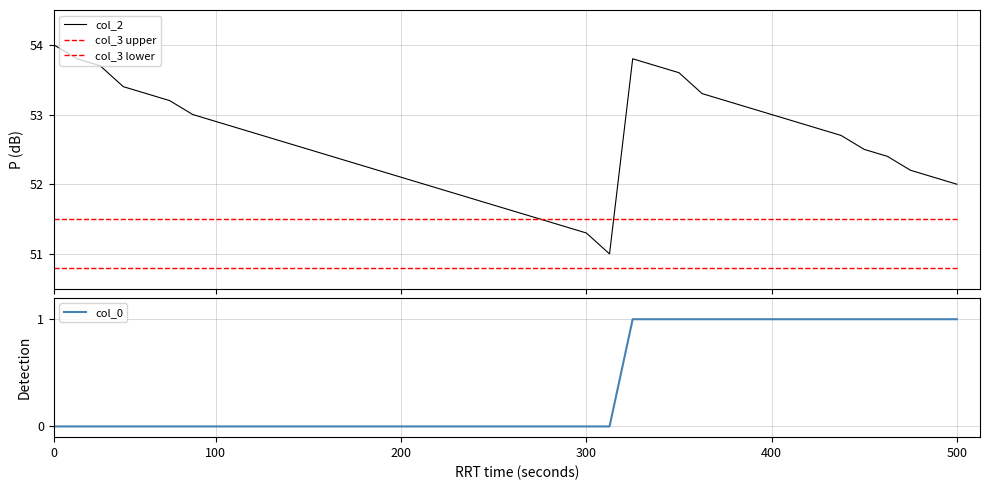

Reading left to right, list all the values displayed in this chart.

col_2: 54.0	53.8	53.7	53.4	53.3	53.2	53.0	52.9	52.8	52.7	52.6	52.5	52.4	52.3	52.2	52.1	52.0	51.9	51.8	51.7	51.6	51.5	51.4	51.3	51.0	53.8	53.7	53.6	53.3	53.2	53.1	53.0	52.9	52.8	52.7	52.5	52.4	52.2	52.1	52.0
col_3 upper: 51.5	51.5	51.5	51.5	51.5	51.5	51.5	51.5	51.5	51.5	51.5	51.5	51.5	51.5	51.5	51.5	51.5	51.5	51.5	51.5	51.5	51.5	51.5	51.5	51.5	51.5	51.5	51.5	51.5	51.5	51.5	51.5	51.5	51.5	51.5	51.5	51.5	51.5	51.5	51.5
col_3 lower: 50.8	50.8	50.8	50.8	50.8	50.8	50.8	50.8	50.8	50.8	50.8	50.8	50.8	50.8	50.8	50.8	50.8	50.8	50.8	50.8	50.8	50.8	50.8	50.8	50.8	50.8	50.8	50.8	50.8	50.8	50.8	50.8	50.8	50.8	50.8	50.8	50.8	50.8	50.8	50.8
col_0: 0.0	0.0	0.0	0.0	0.0	0.0	0.0	0.0	0.0	0.0	0.0	0.0	0.0	0.0	0.0	0.0	0.0	0.0	0.0	0.0	0.0	0.0	0.0	0.0	0.0	1.0	1.0	1.0	1.0	1.0	1.0	1.0	1.0	1.0	1.0	1.0	1.0	1.0	1.0	1.0